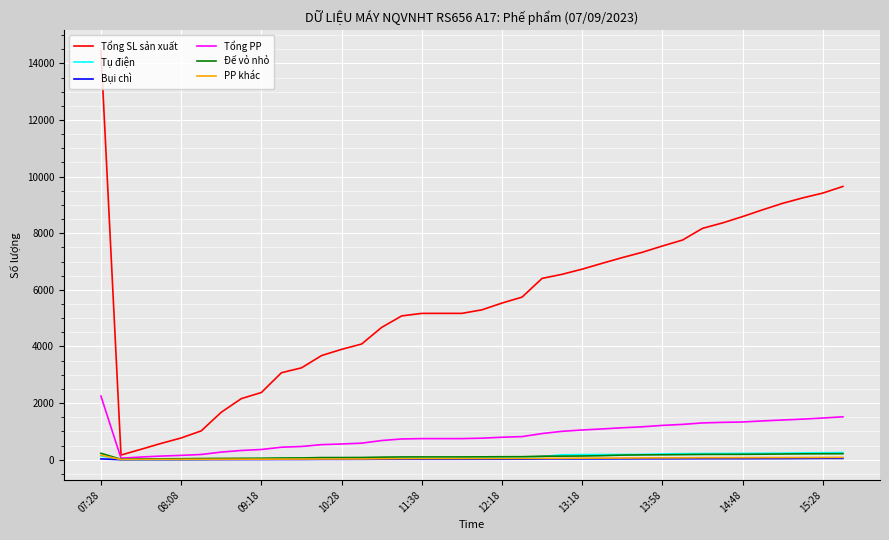

What is the greatest value displayed?

14445